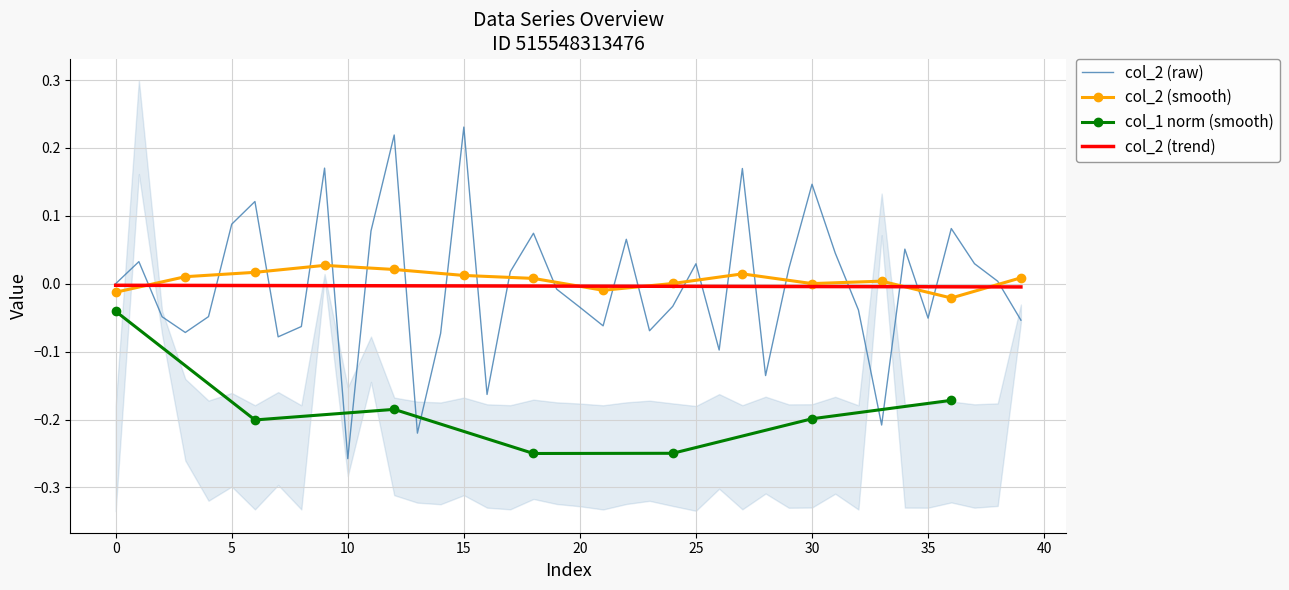

How many values exceed 0?

19